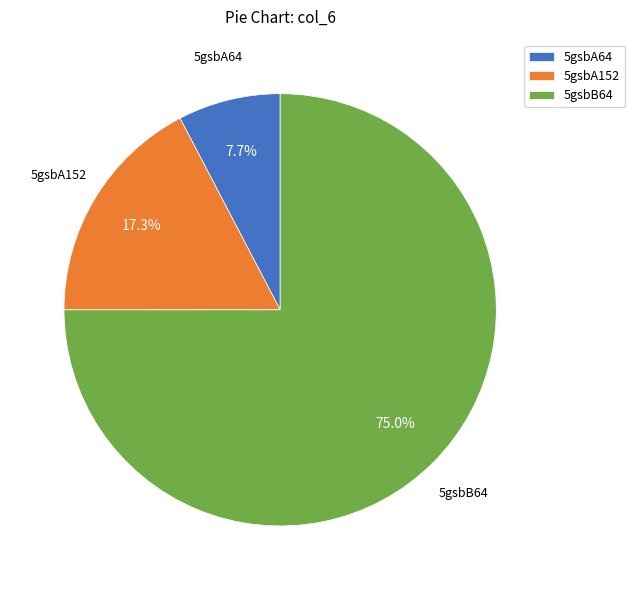

To the nearest percent, what is the combined percentage of 5gsbA64 and 5gsbB64?

83%